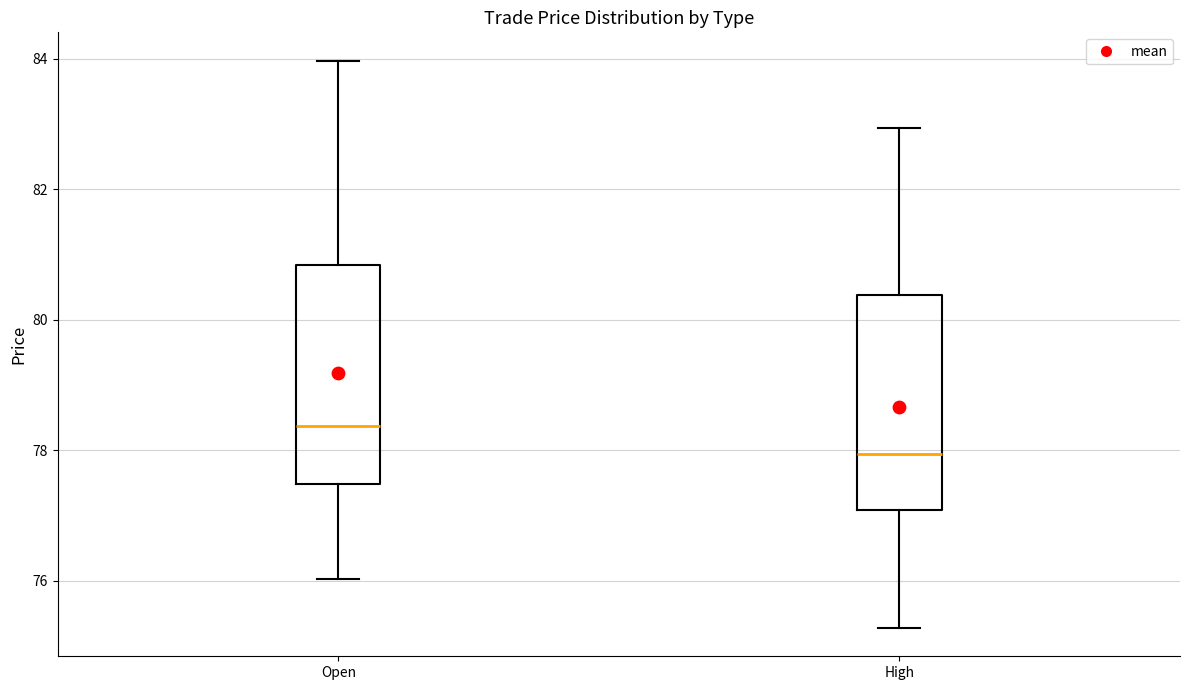

Reading left to right, transcribe this box plot: for each box, give where its median line is, the range the box spans, and where its two whiskers end, as read against the y-axis. The values are not printed on the chart, so give them approximately, as read against the axis.

Open: median 78.4, box 77.4 to 80.8, whiskers 76.0 to 84.0
High: median 78.0, box 77.0 to 80.4, whiskers 75.2 to 83.0